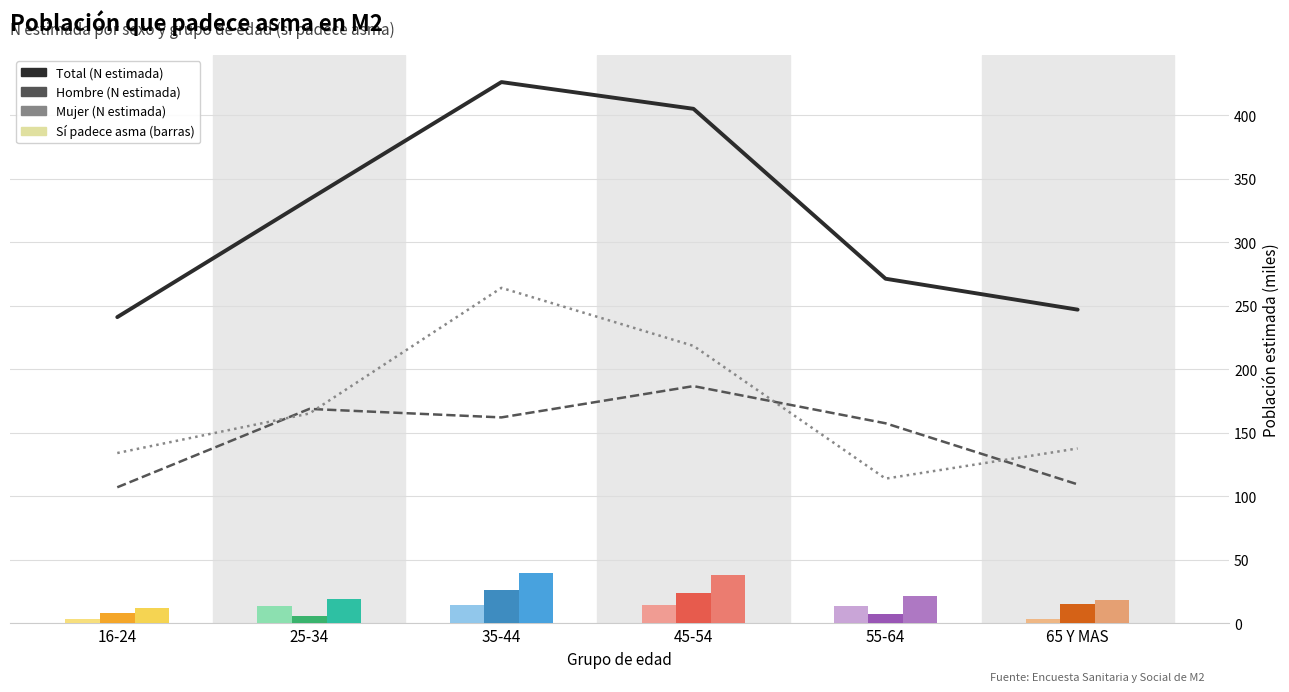

Read the Mujer (N estimada) value at 35-44.

264.1